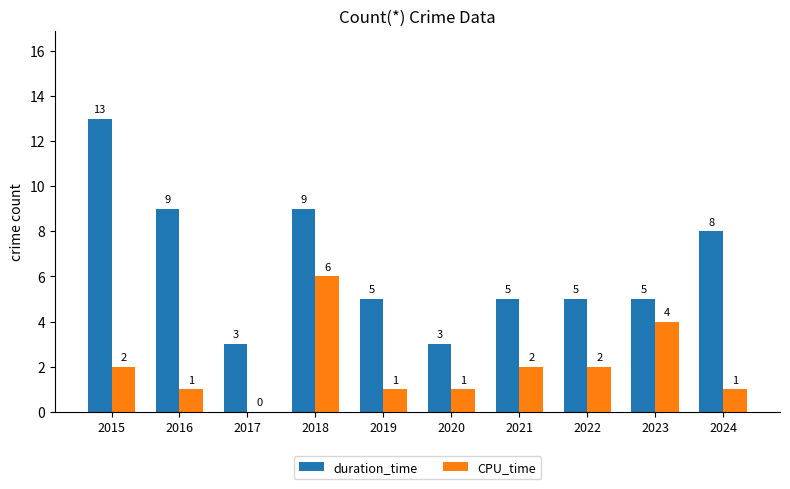

What is the difference between the duration_time values at 2024 and 2015?

5